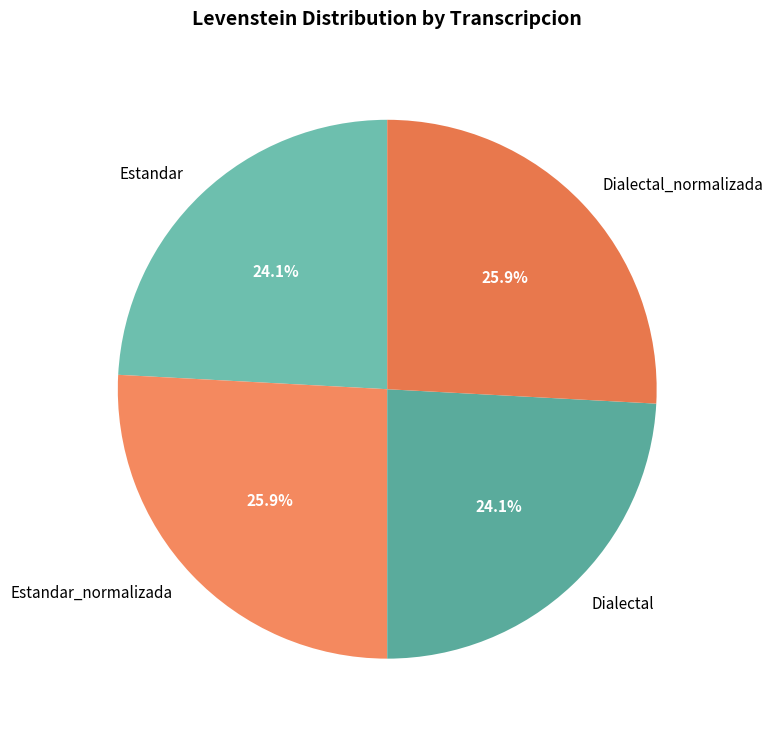

To the nearest percent, what percentage of the pie is Estandar?

24%